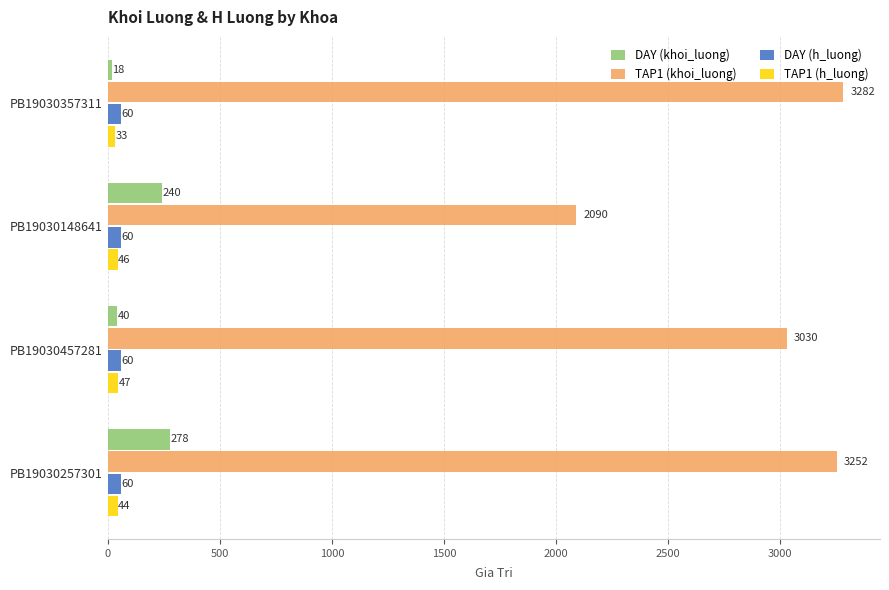

How many distinct data groups are displayed?

4